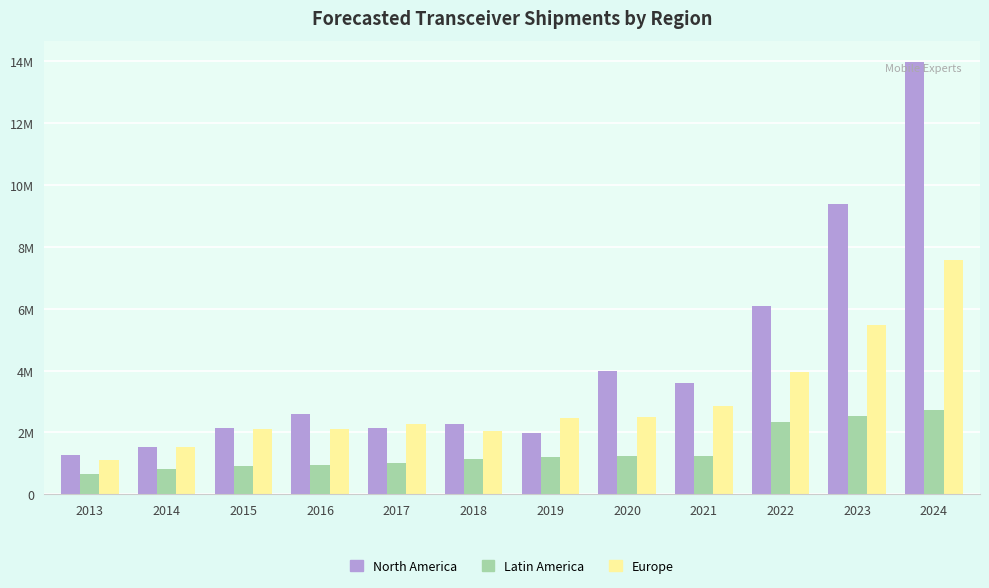

What are all the series names shown in the legend?

North America, Latin America, Europe